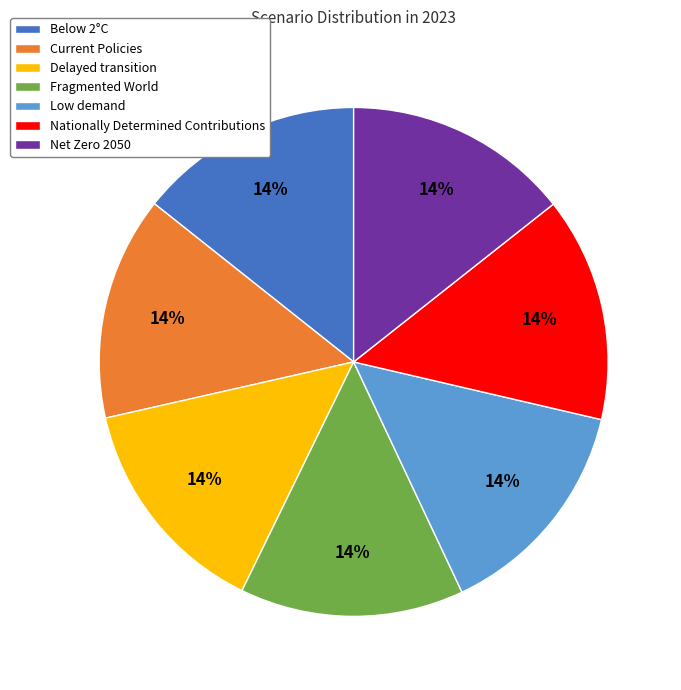

Is Low demand the majority of the pie?

No